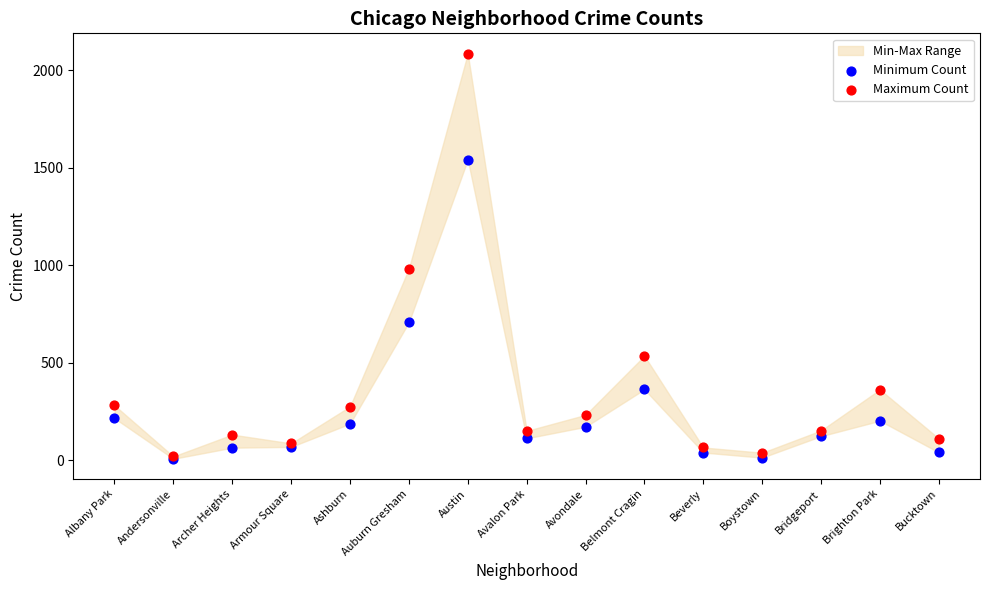

In the Minimum Count series, what Y value is closest to 775?

708